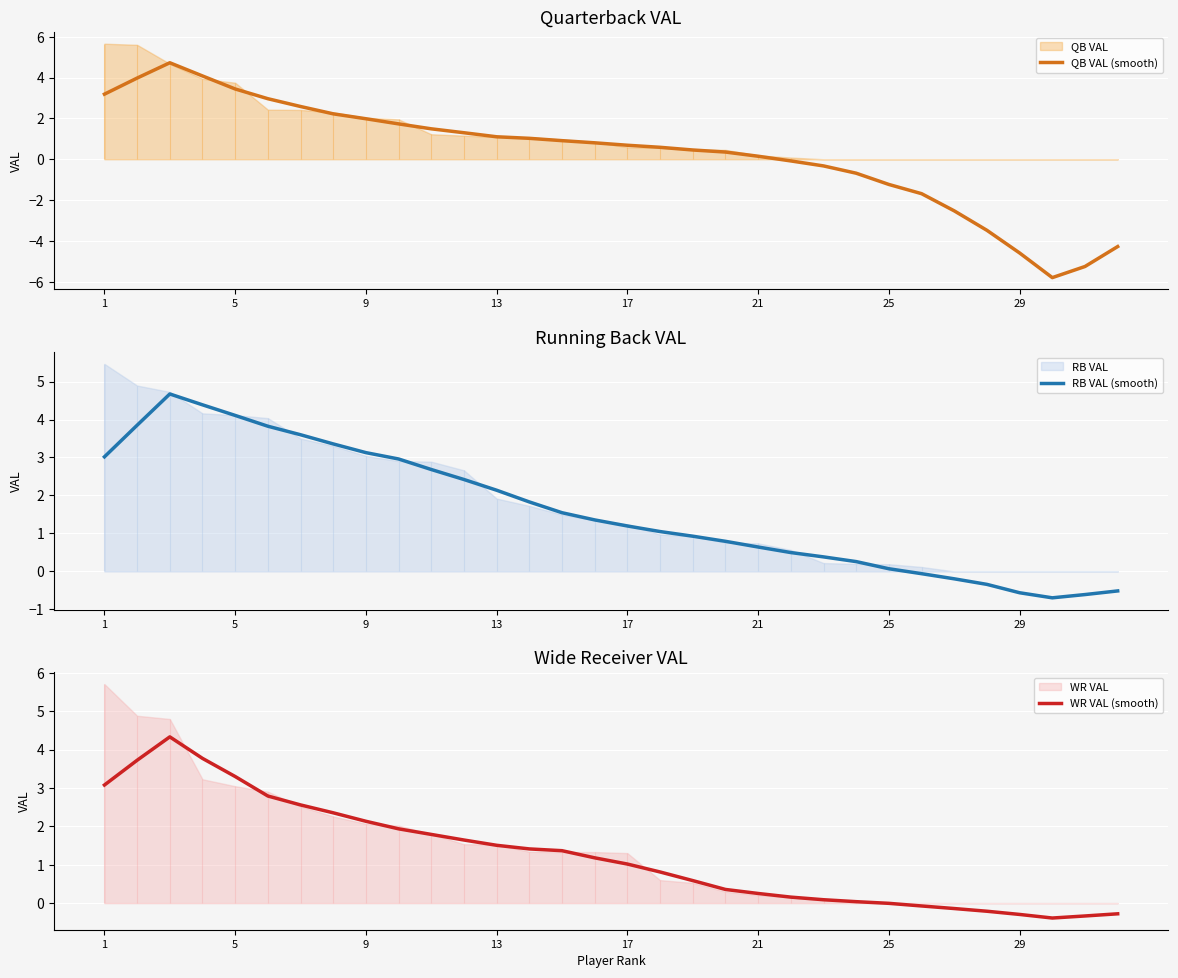

What is the highest value of the QB VAL (smooth) series?

4.7